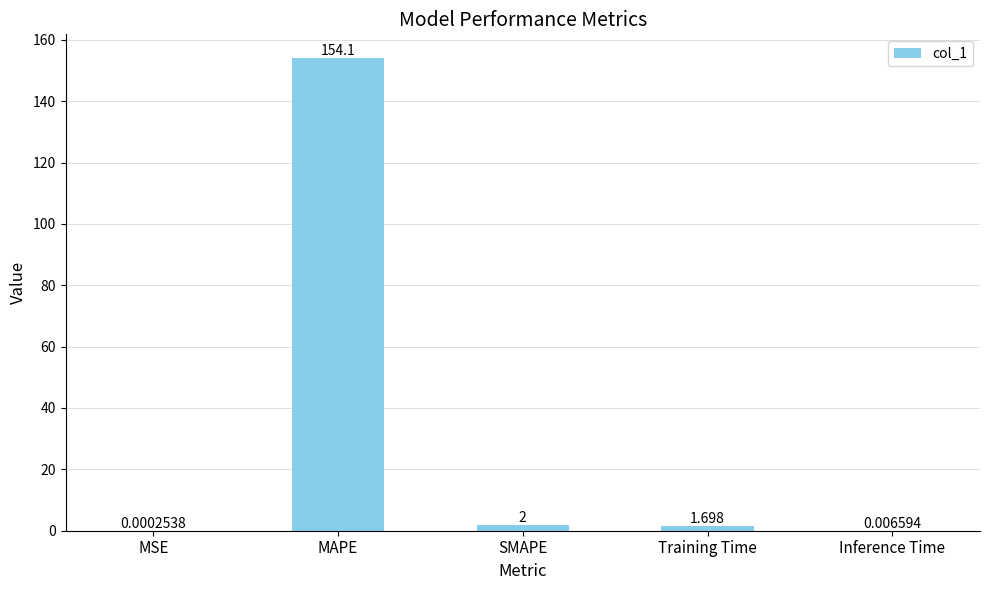

What is the sum of all values?

157.8